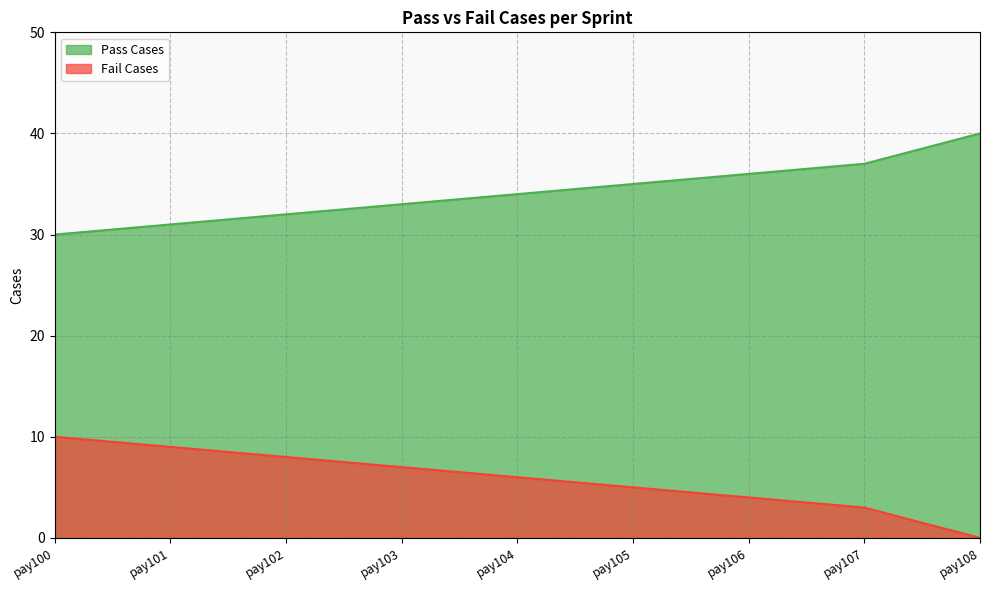

What is the approximate value of Pass Cases at pay106, to the nearest 5?

35